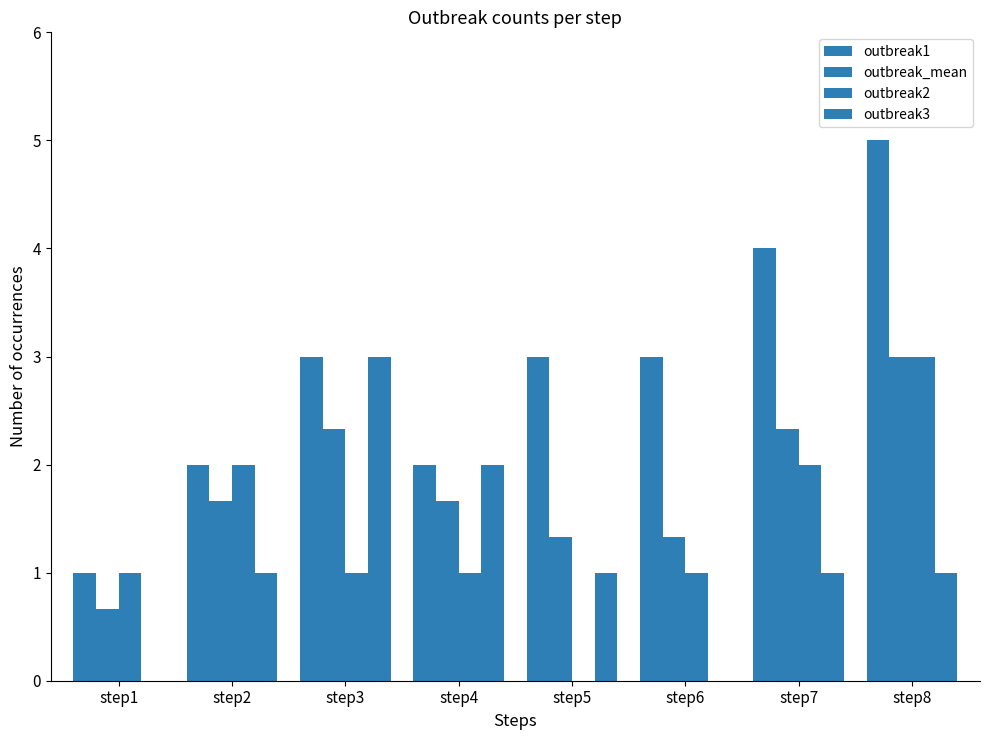

What is the sum of the outbreak2 values at step7 and step3?

3.0